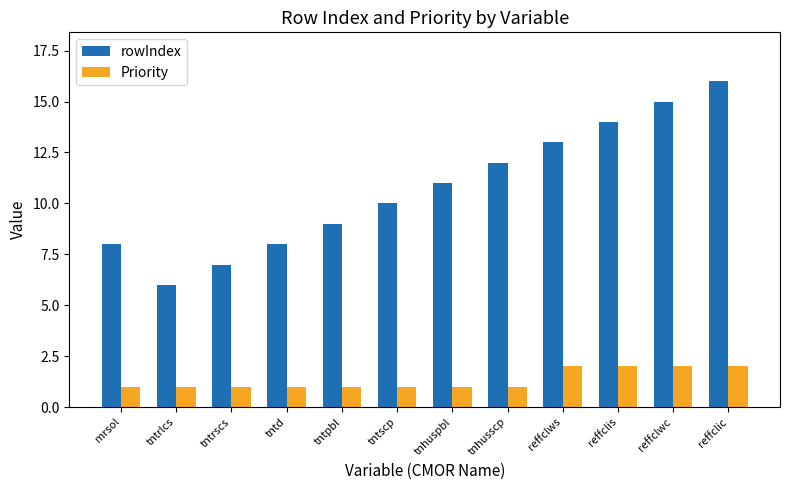

Which series has the largest range (max minus min)?

rowIndex